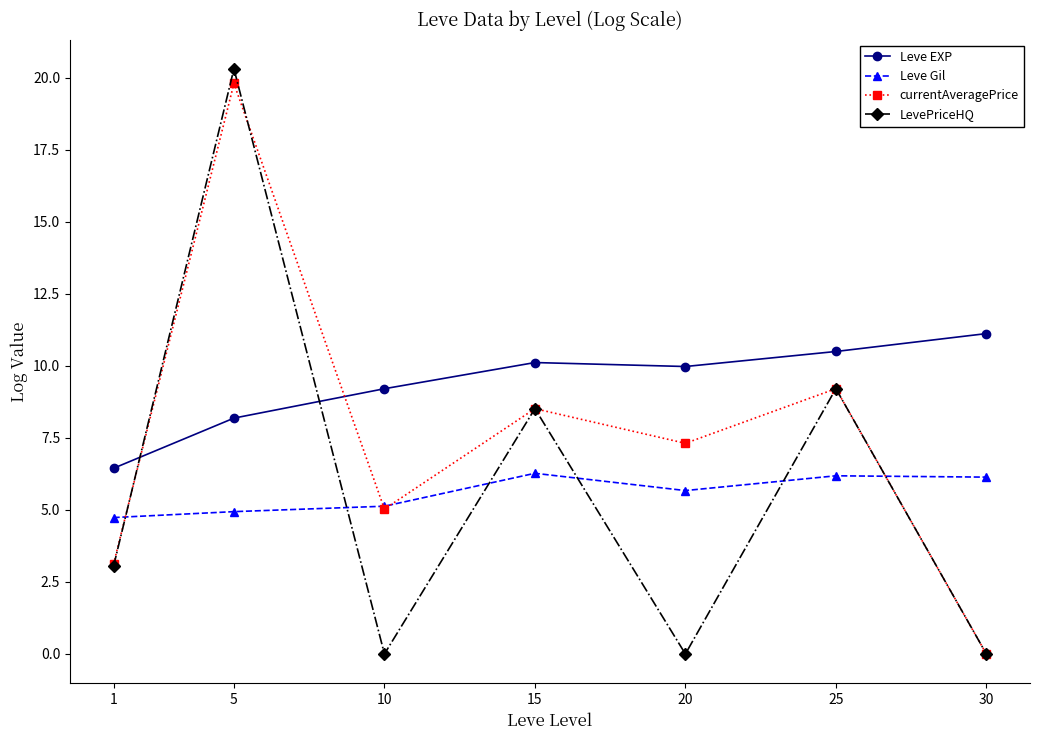

What is the value of the currentAveragePrice point at the 1st from the left?

3.1